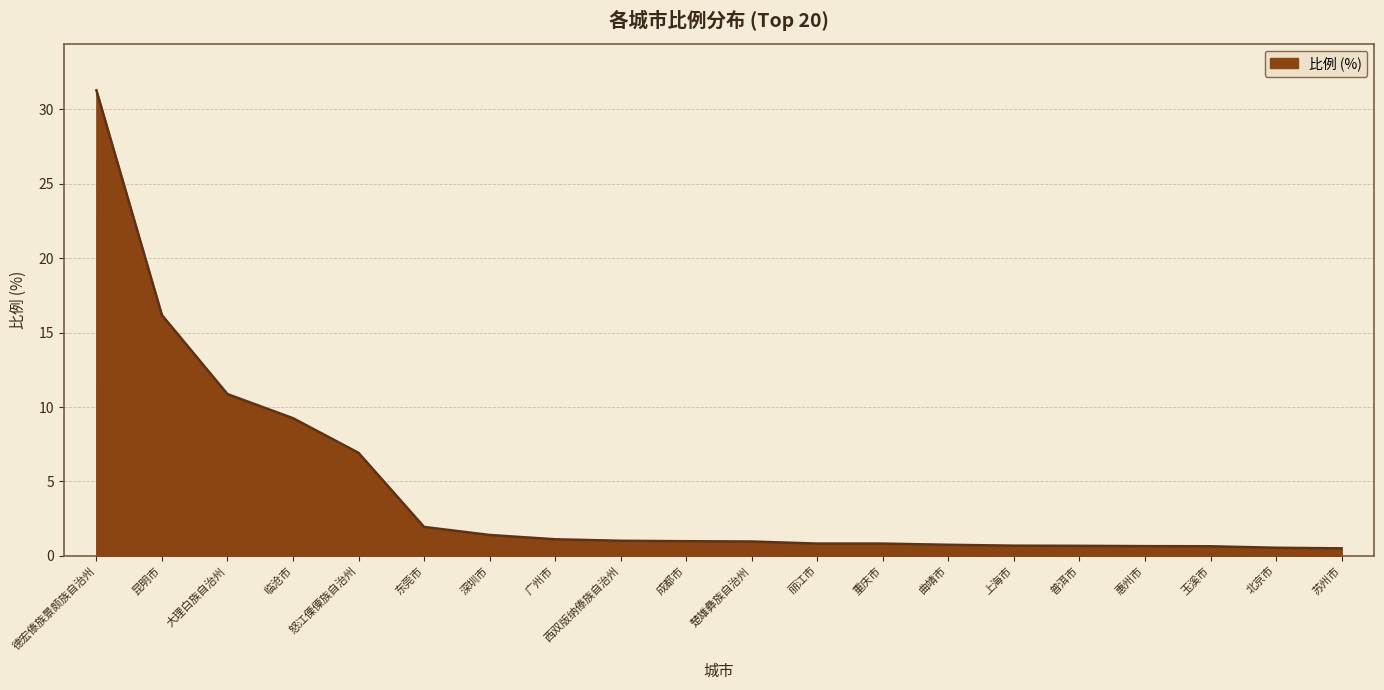

At which category does the chart reach its peak across all series?

德宏傣族景颇族自治州